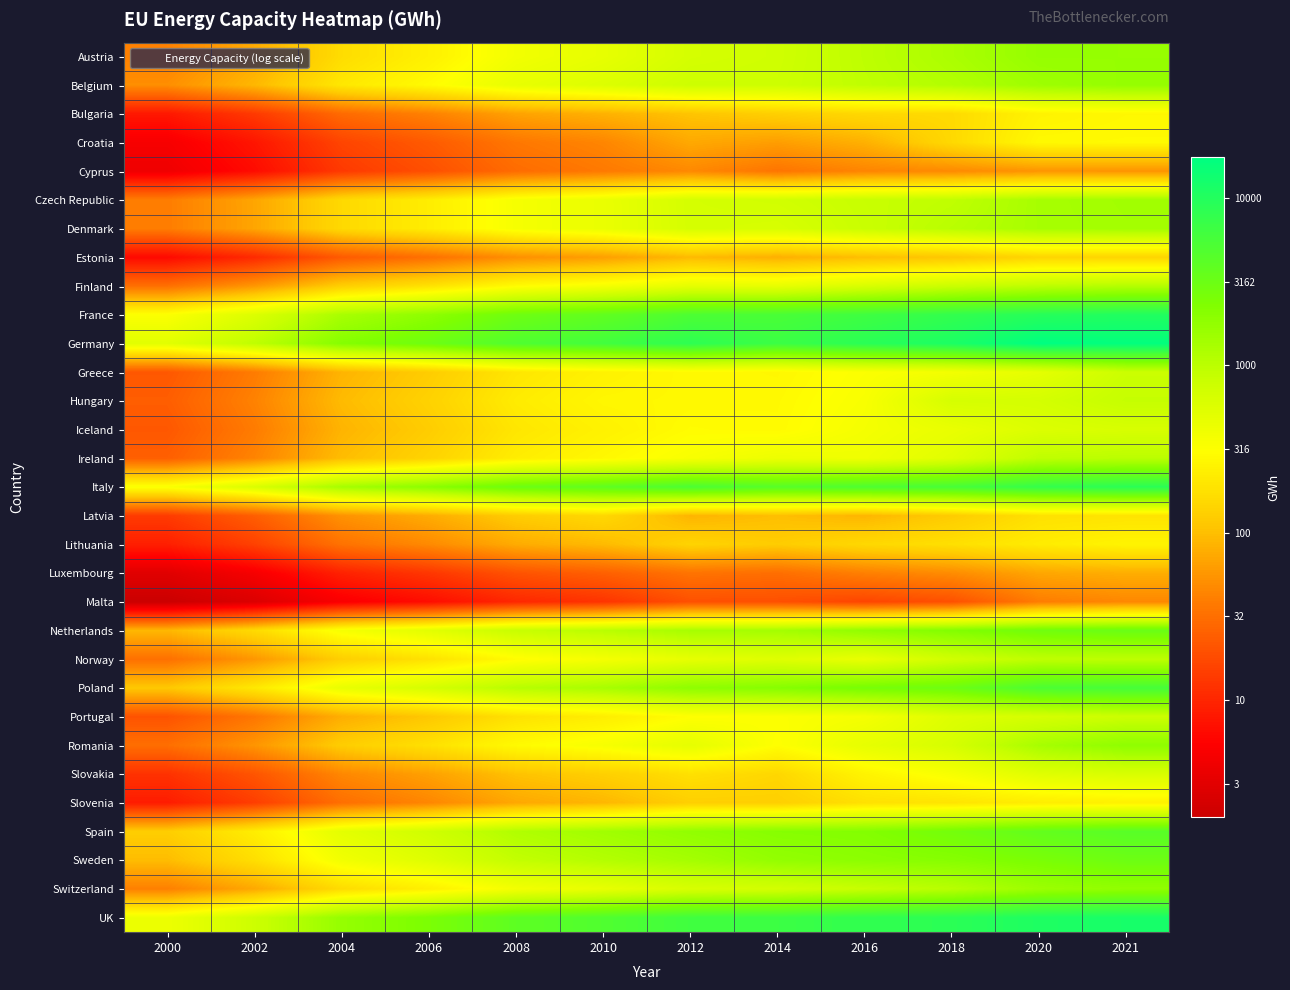

Reading left to right, extract all data points from this chart.

Austria: 2000=1.6	2002=1.9	2004=2.2	2006=2.4	2008=2.6	2010=2.7	2012=2.8	2014=2.9	2016=3.0	2018=3.1	2020=3.2	2021=3.2
Belgium: 2000=1.7	2002=2.0	2004=2.3	2006=2.5	2008=2.7	2010=2.8	2012=2.9	2014=2.9	2016=3.0	2018=3.1	2020=3.2	2021=3.2
Bulgaria: 2000=0.9	2002=1.1	2004=1.5	2006=1.6	2008=1.8	2010=1.9	2012=2.0	2014=2.1	2016=2.2	2018=2.2	2020=2.4	2021=2.4
Croatia: 2000=0.7	2002=0.9	2004=1.2	2006=1.4	2008=1.6	2010=1.7	2012=1.9	2014=1.8	2016=1.9	2018=2.2	2020=2.5	2021=2.5
Cyprus: 2000=0.6	2002=0.8	2004=1.1	2006=1.3	2008=1.5	2010=1.6	2012=1.7	2014=1.5	2016=1.6	2018=1.7	2020=1.7	2021=1.7
Czech Republic: 2000=1.6	2002=1.8	2004=2.2	2006=2.4	2008=2.6	2010=2.7	2012=2.8	2014=2.8	2016=2.9	2018=3.0	2020=3.1	2021=3.2
Denmark: 2000=1.6	2002=1.8	2004=2.2	2006=2.4	2008=2.6	2010=2.6	2012=2.8	2014=2.8	2016=2.9	2018=3.0	2020=3.1	2021=3.1
Estonia: 2000=0.8	2002=1.0	2004=1.4	2006=1.5	2008=1.7	2010=1.8	2012=2.0	2014=1.9	2016=2.0	2018=2.1	2020=2.2	2021=2.2
Finland: 2000=1.5	2002=1.8	2004=2.1	2006=2.3	2008=2.5	2010=2.6	2012=2.7	2014=2.7	2016=2.8	2018=2.9	2020=3.0	2021=3.0
France: 2000=2.5	2002=2.8	2004=3.1	2006=3.3	2008=3.5	2010=3.6	2012=3.7	2014=3.7	2016=3.8	2018=3.9	2020=4.0	2021=4.0
Germany: 2000=2.7	2002=3.0	2004=3.3	2006=3.5	2008=3.7	2010=3.8	2012=3.9	2014=3.8	2016=4.0	2018=4.0	2020=4.2	2021=4.2
Greece: 2000=1.3	2002=1.6	2004=1.9	2006=2.1	2008=2.3	2010=2.4	2012=2.5	2014=2.4	2016=2.5	2018=2.6	2020=2.7	2021=2.9
Hungary: 2000=1.4	2002=1.6	2004=2.0	2006=2.1	2008=2.3	2010=2.4	2012=2.4	2014=2.5	2016=2.5	2018=2.8	2020=2.8	2021=2.9
Iceland: 2000=1.3	2002=1.6	2004=1.9	2006=2.1	2008=2.3	2010=2.4	2012=2.5	2014=2.5	2016=2.6	2018=2.7	2020=2.8	2021=2.8
Ireland: 2000=1.4	2002=1.6	2004=2.0	2006=2.1	2008=2.3	2010=2.4	2012=2.5	2014=2.6	2016=2.6	2018=2.7	2020=3.0	2021=3.0
Italy: 2000=2.5	2002=2.8	2004=3.1	2006=3.3	2008=3.5	2010=3.6	2012=3.7	2014=3.6	2016=3.7	2018=3.7	2020=3.9	2021=3.9
Latvia: 2000=1.1	2002=1.4	2004=1.7	2006=1.9	2008=2.1	2010=2.2	2012=1.9	2014=2.0	2016=1.9	2018=2.1	2020=2.3	2021=2.3
Lithuania: 2000=1.0	2002=1.2	2004=1.5	2006=1.7	2008=1.9	2010=2.0	2012=2.1	2014=2.1	2016=2.2	2018=2.2	2020=2.3	2021=2.4
Luxembourg: 2000=0.5	2002=0.7	2004=1.0	2006=1.1	2008=1.3	2010=1.4	2012=1.5	2014=1.5	2016=1.6	2018=1.7	2020=1.8	2021=1.9
Malta: 2000=0.3	2002=0.4	2004=0.7	2006=0.8	2008=1.0	2010=1.1	2012=1.3	2014=1.3	2016=1.2	2018=1.3	2020=1.6	2021=1.7
Netherlands: 2000=2.0	2002=2.2	2004=2.6	2006=2.7	2008=2.9	2010=3.0	2012=3.1	2014=3.1	2016=3.3	2018=3.3	2020=3.5	2021=3.5
Norway: 2000=1.5	2002=1.8	2004=2.1	2006=2.3	2008=2.5	2010=2.6	2012=2.7	2014=2.7	2016=2.7	2018=2.9	2020=3.0	2021=3.0
Poland: 2000=2.1	2002=2.3	2004=2.7	2006=2.8	2008=3.0	2010=3.1	2012=3.3	2014=3.3	2016=3.4	2018=3.5	2020=3.7	2021=3.8
Portugal: 2000=1.3	2002=1.6	2004=1.9	2006=2.1	2008=2.3	2010=2.4	2012=2.5	2014=2.5	2016=2.6	2018=2.8	2020=2.8	2021=2.9
Romania: 2000=1.5	2002=1.7	2004=2.1	2006=2.3	2008=2.5	2010=2.6	2012=2.7	2014=2.5	2016=2.7	2018=2.8	2020=3.1	2021=3.3
Slovakia: 2000=1.1	2002=1.3	2004=1.7	2006=1.8	2008=2.0	2010=2.1	2012=2.3	2014=2.2	2016=2.4	2018=2.5	2020=2.7	2021=2.8
Slovenia: 2000=0.9	2002=1.2	2004=1.5	2006=1.7	2008=1.9	2010=2.0	2012=2.1	2014=2.1	2016=2.3	2018=2.3	2020=2.3	2021=2.4
Spain: 2000=2.1	2002=2.4	2004=2.7	2006=2.9	2008=3.1	2010=3.2	2012=3.3	2014=3.3	2016=3.3	2018=3.4	2020=3.6	2021=3.6
Sweden: 2000=2.0	2002=2.2	2004=2.6	2006=2.7	2008=3.0	2010=3.0	2012=3.1	2014=3.2	2016=3.3	2018=3.3	2020=3.4	2021=3.5
Switzerland: 2000=1.6	2002=1.9	2004=2.2	2006=2.4	2008=2.6	2010=2.7	2012=2.8	2014=2.8	2016=2.9	2018=3.0	2020=3.2	2021=3.3
UK: 2000=2.6	2002=2.9	2004=3.2	2006=3.4	2008=3.6	2010=3.7	2012=3.8	2014=3.8	2016=3.9	2018=3.9	2020=4.0	2021=4.1